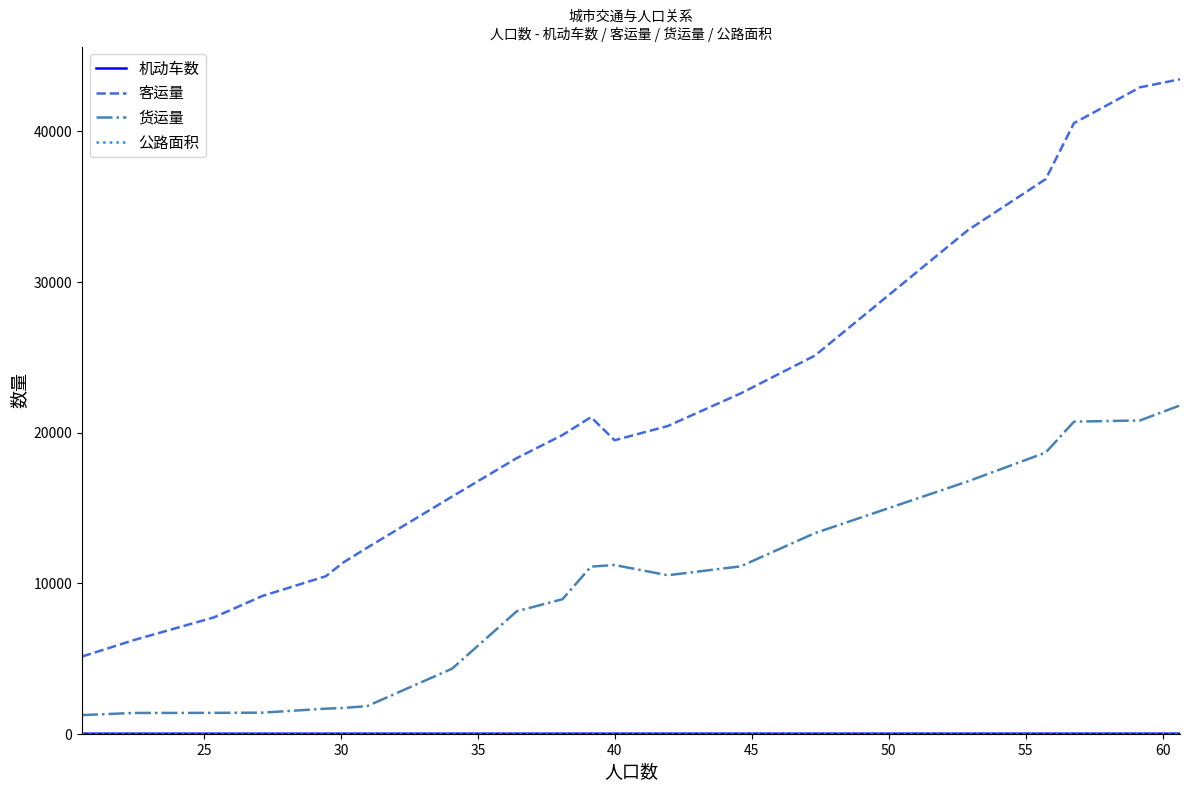

Which series has the largest total across all categories?

客运量